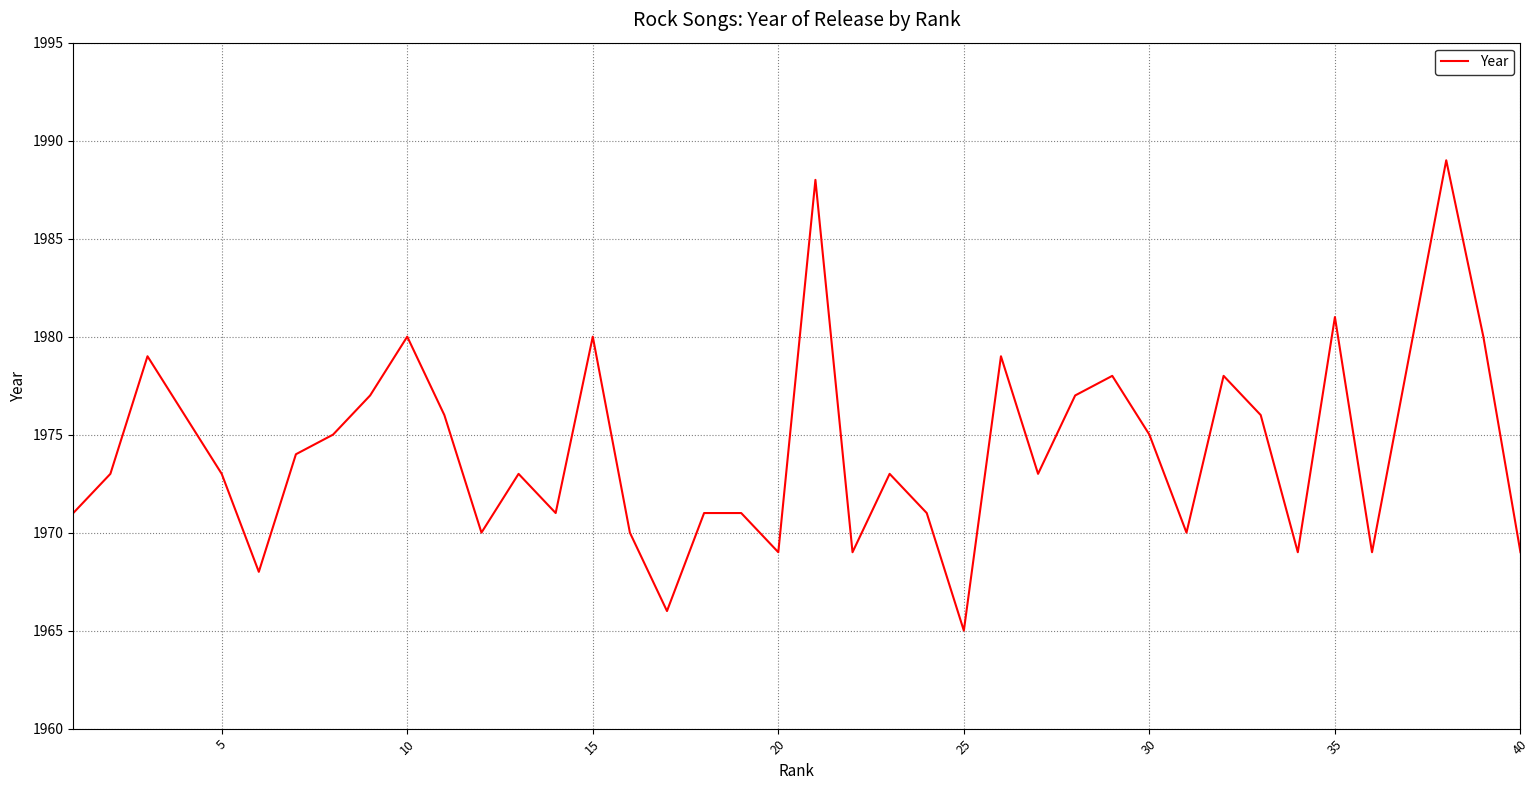

What is the minimum value shown in the chart?

1965